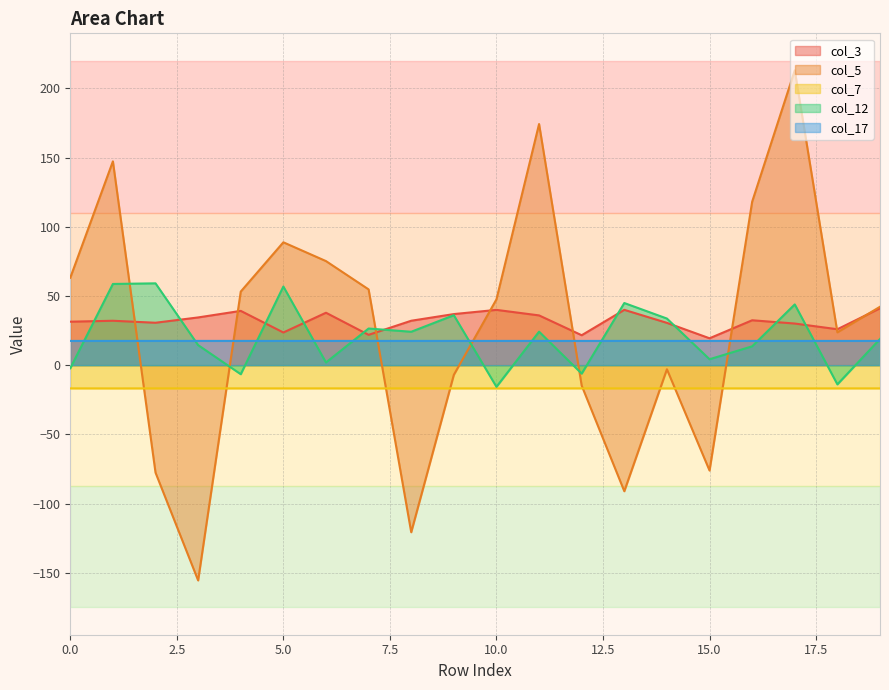

At how many categories does at least one series exceed -139?

20